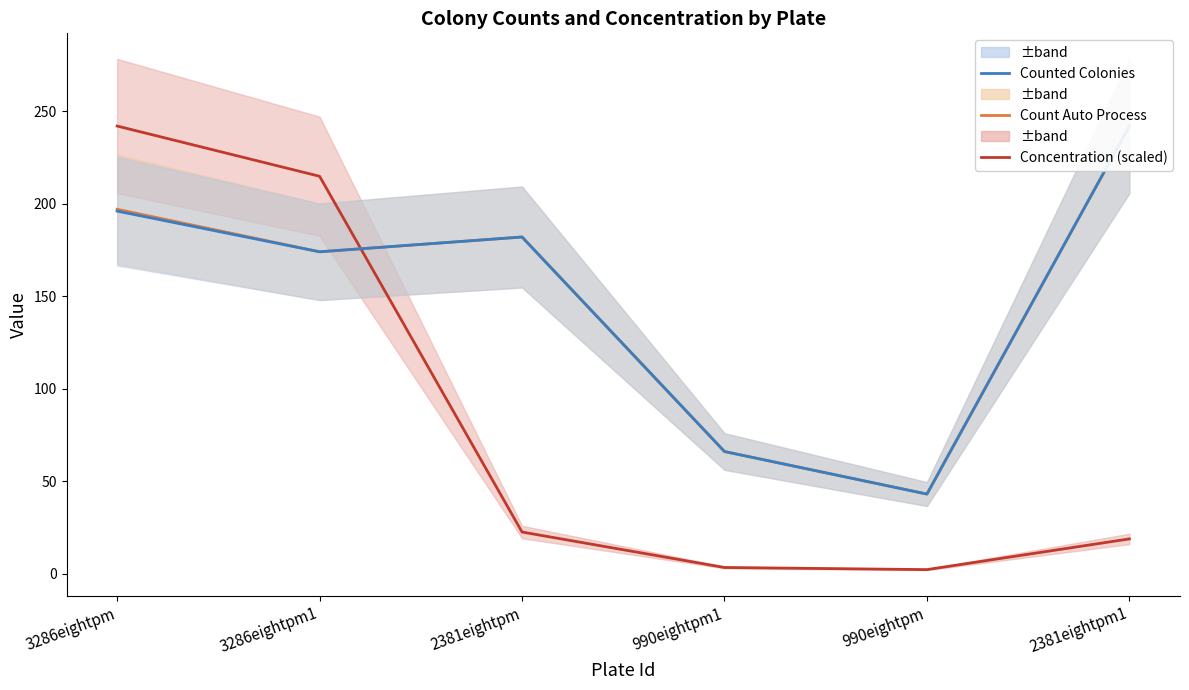

At which category does Counted Colonies reach its first local peak?

2381eightpm